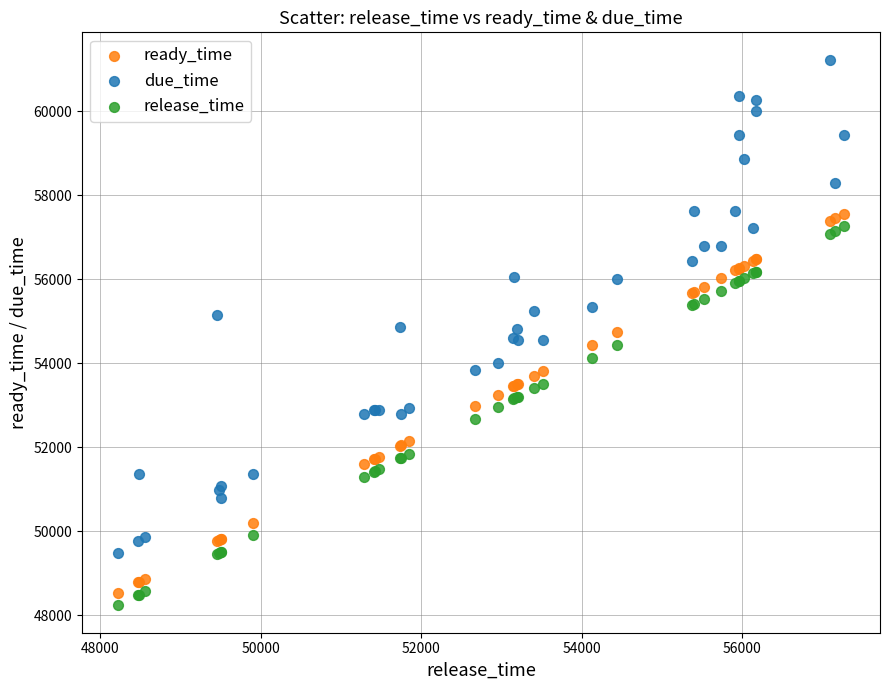

Which series reaches the maximum Y coordinate?

due_time